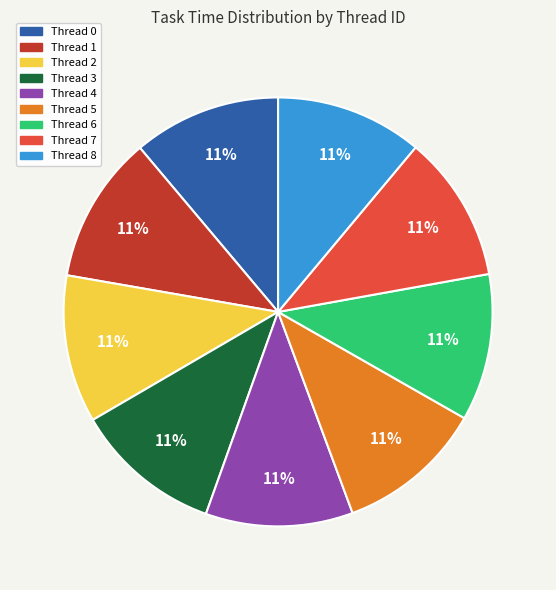

To the nearest percent, what is the average slice percentage?

11%